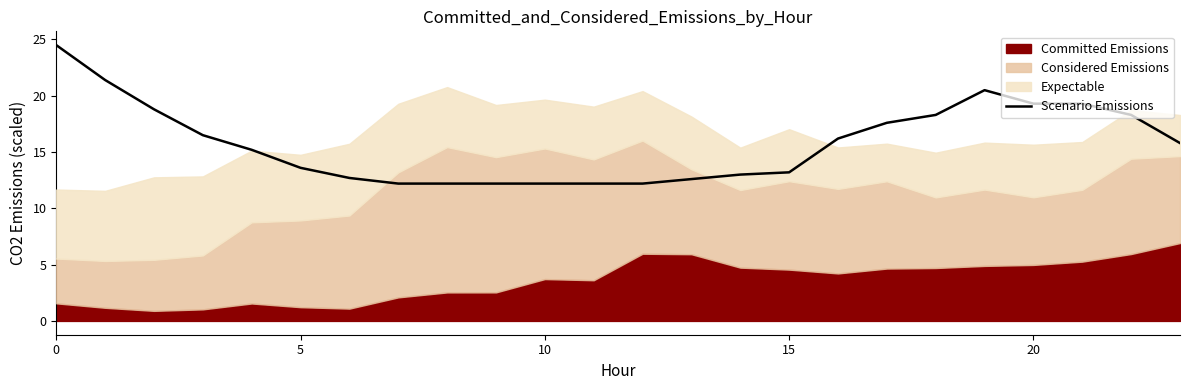

The Scenario Emissions series shows 7.9 at 10. True or false?

False